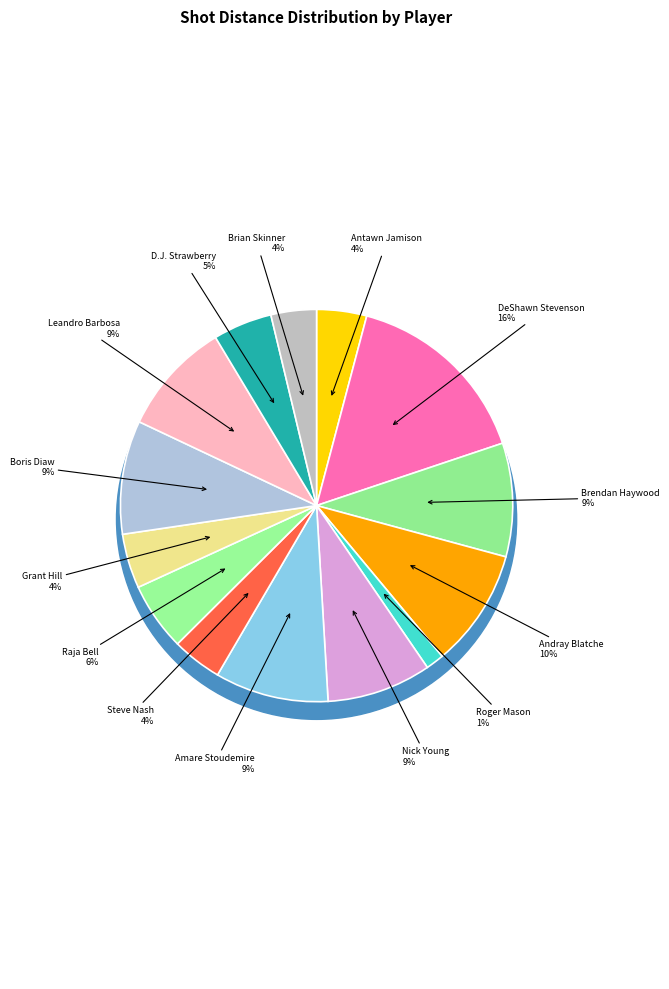

Do Nick Young and Boris Diaw together represent more than half of the pie?

No